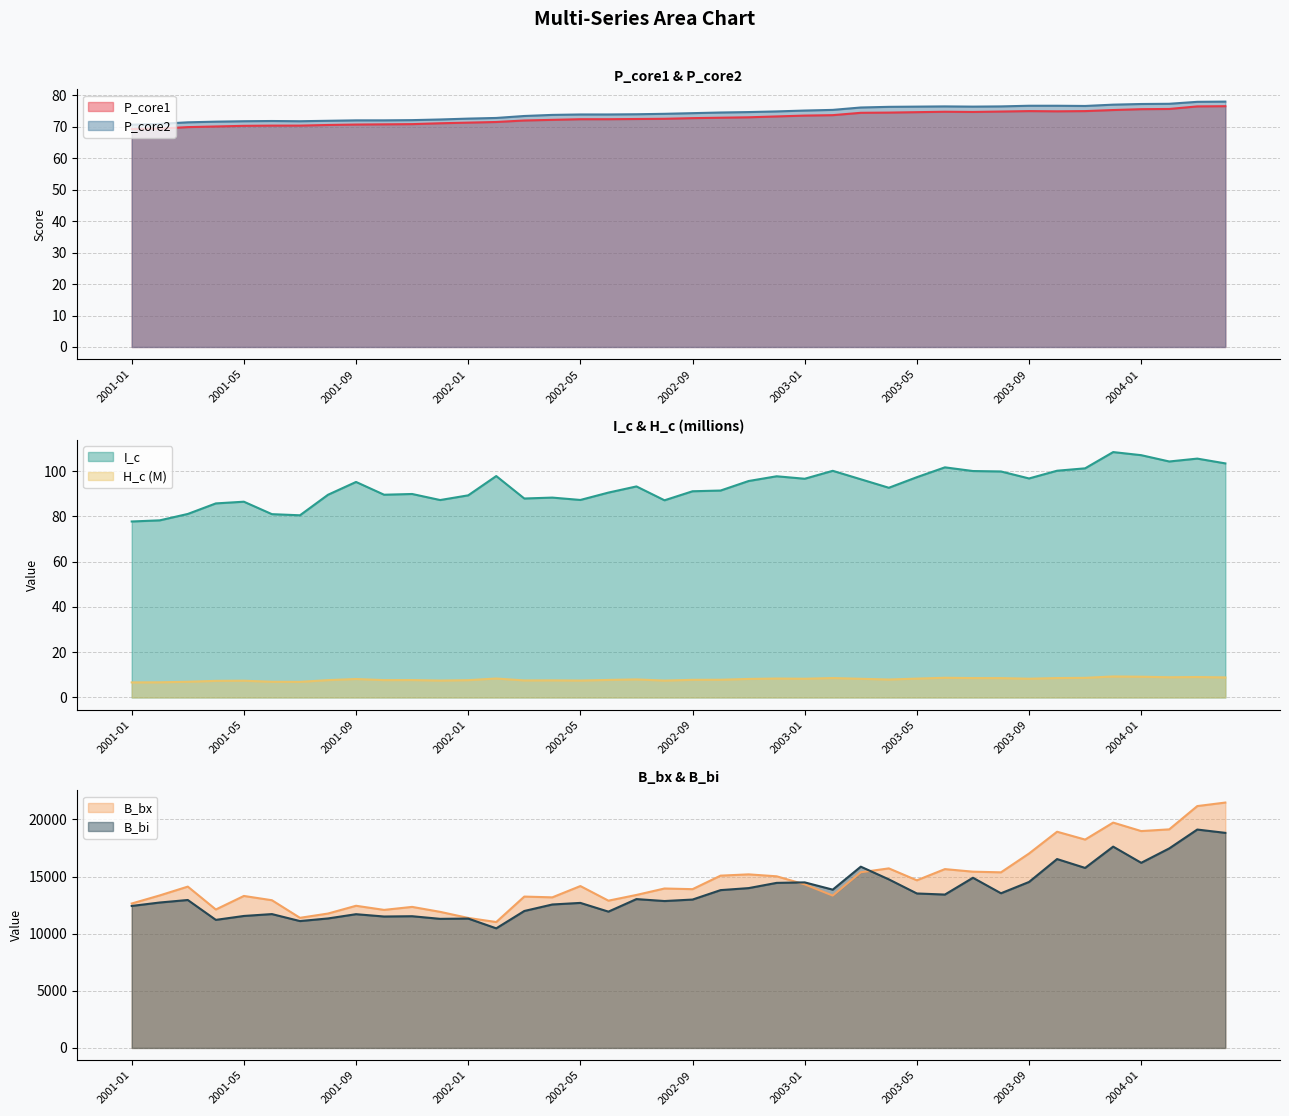

What is the difference between the maximum and minimum values in the H_c series?

2.6